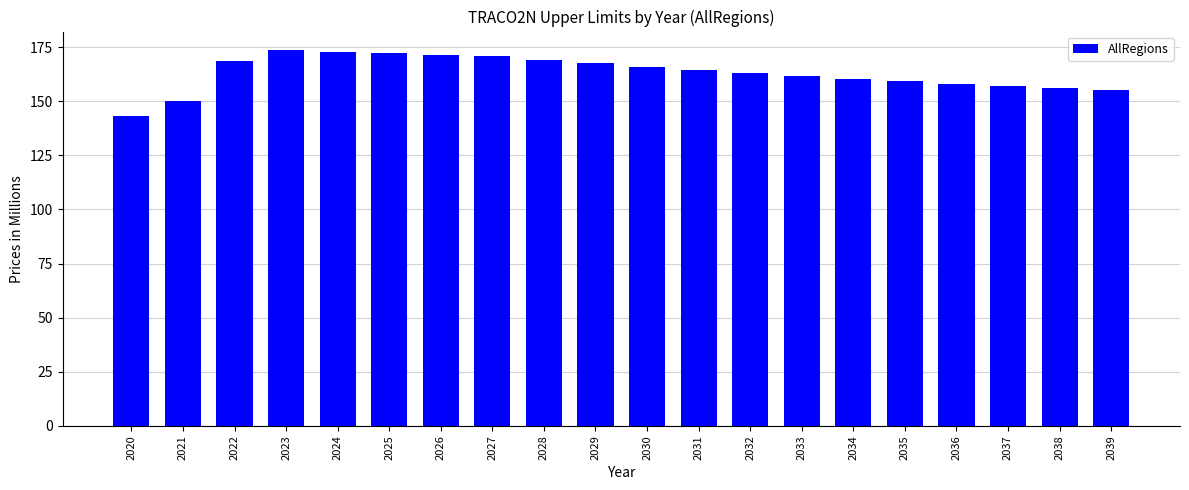

The chart shows a value of 224.1 at 2021. True or false?

False